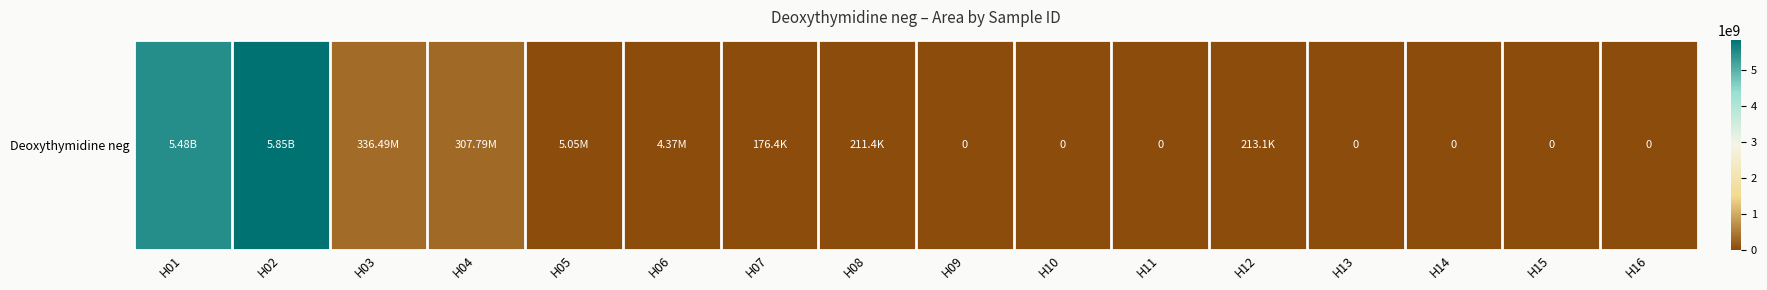

Rank the categories by value from highest to lowest.

H02, H01, H03, H04, H05, H06, H12, H08, H07, H09, H10, H11, H13, H14, H15, H16